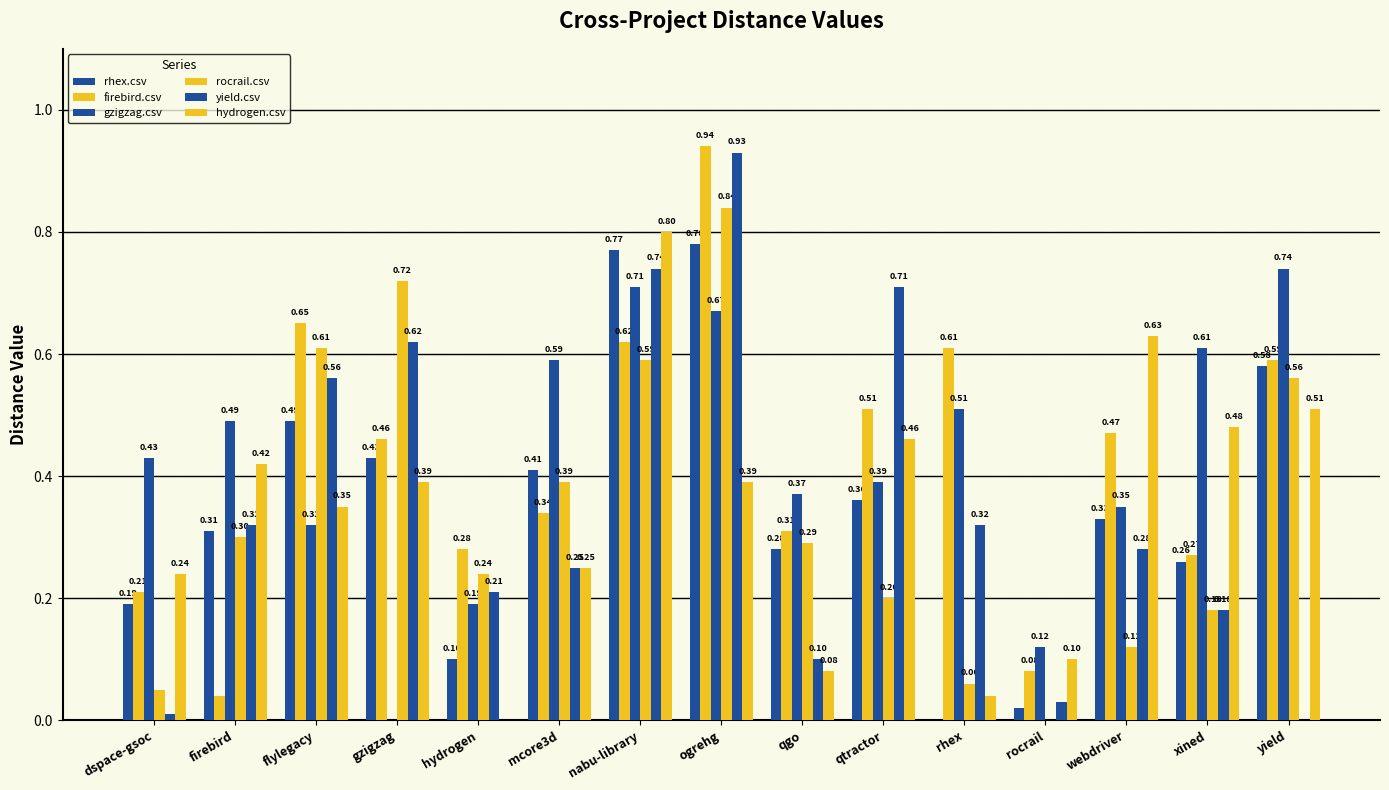

How many categories are shown in the chart?

15